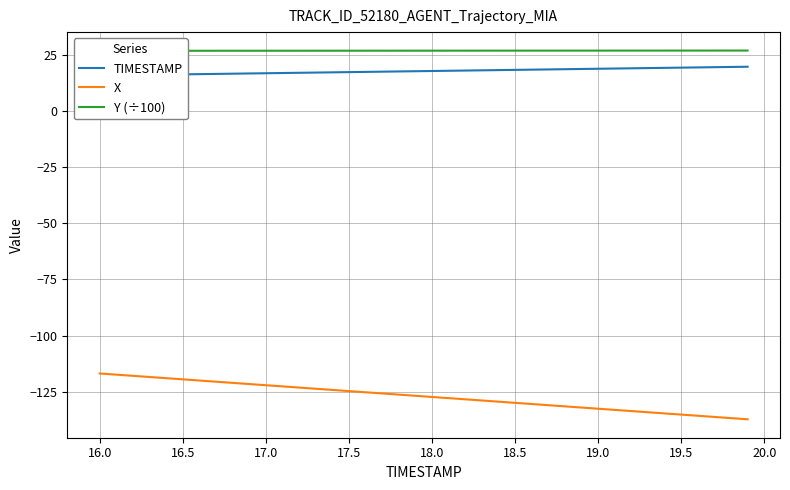

At which label does X first exceed -126?

16.0